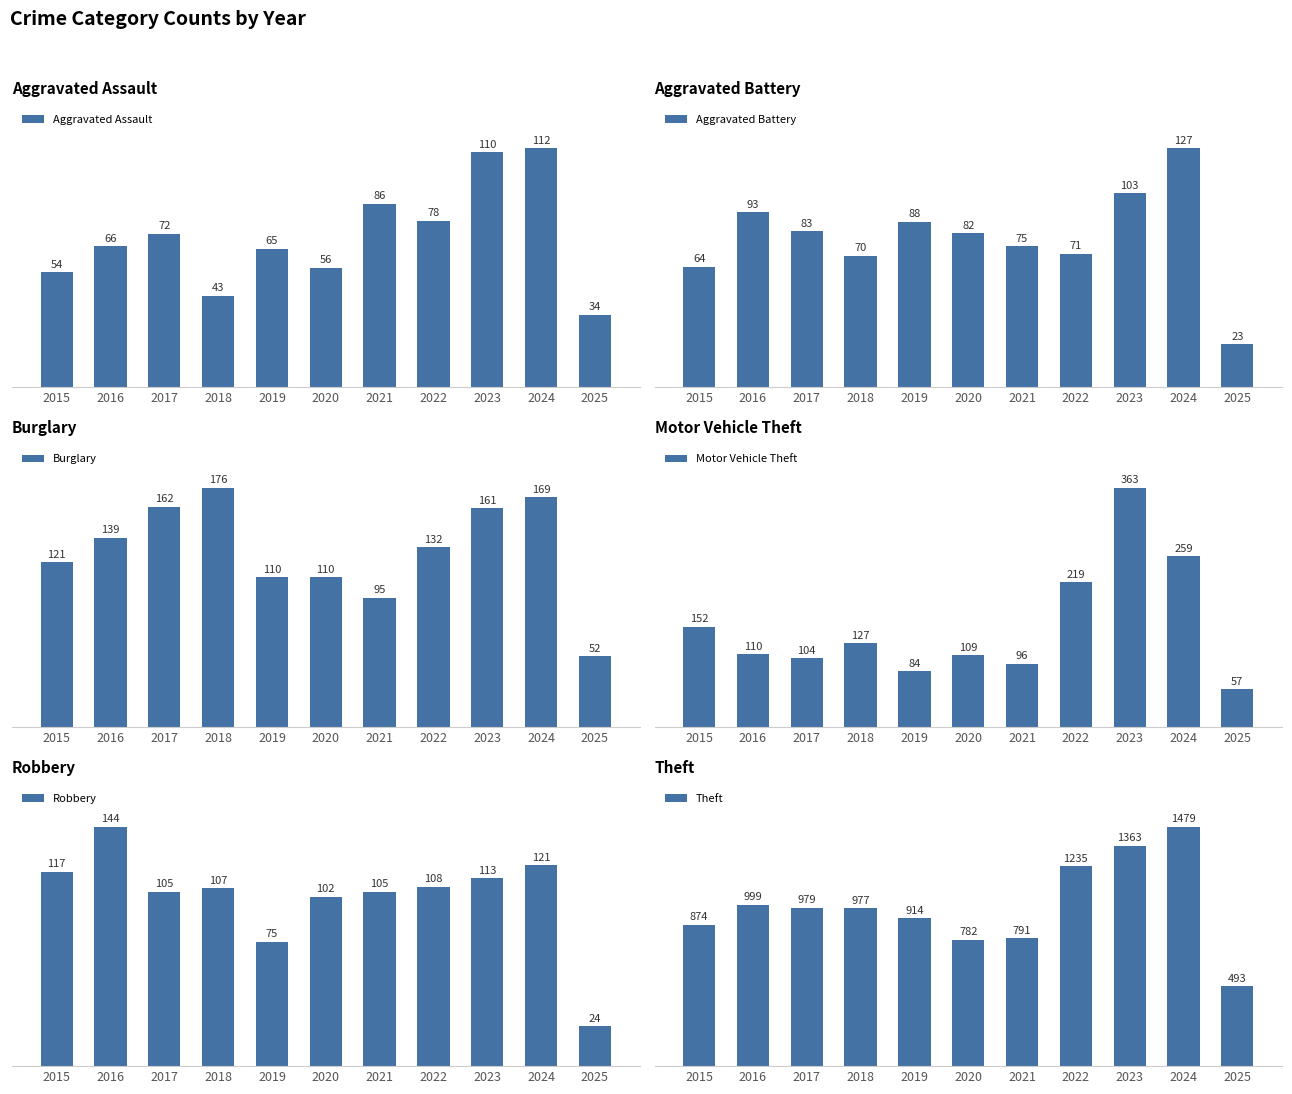

Reading left to right, what are all the values shown in this chart?

Aggravated Assault: 2015=54	2016=66	2017=72	2018=43	2019=65	2020=56	2021=86	2022=78	2023=110	2024=112	2025=34
Aggravated Battery: 2015=64	2016=93	2017=83	2018=70	2019=88	2020=82	2021=75	2022=71	2023=103	2024=127	2025=23
Burglary: 2015=121	2016=139	2017=162	2018=176	2019=110	2020=110	2021=95	2022=132	2023=161	2024=169	2025=52
Motor Vehicle Theft: 2015=152	2016=110	2017=104	2018=127	2019=84	2020=109	2021=96	2022=219	2023=363	2024=259	2025=57
Robbery: 2015=117	2016=144	2017=105	2018=107	2019=75	2020=102	2021=105	2022=108	2023=113	2024=121	2025=24
Theft: 2015=874	2016=999	2017=979	2018=977	2019=914	2020=782	2021=791	2022=1235	2023=1363	2024=1479	2025=493